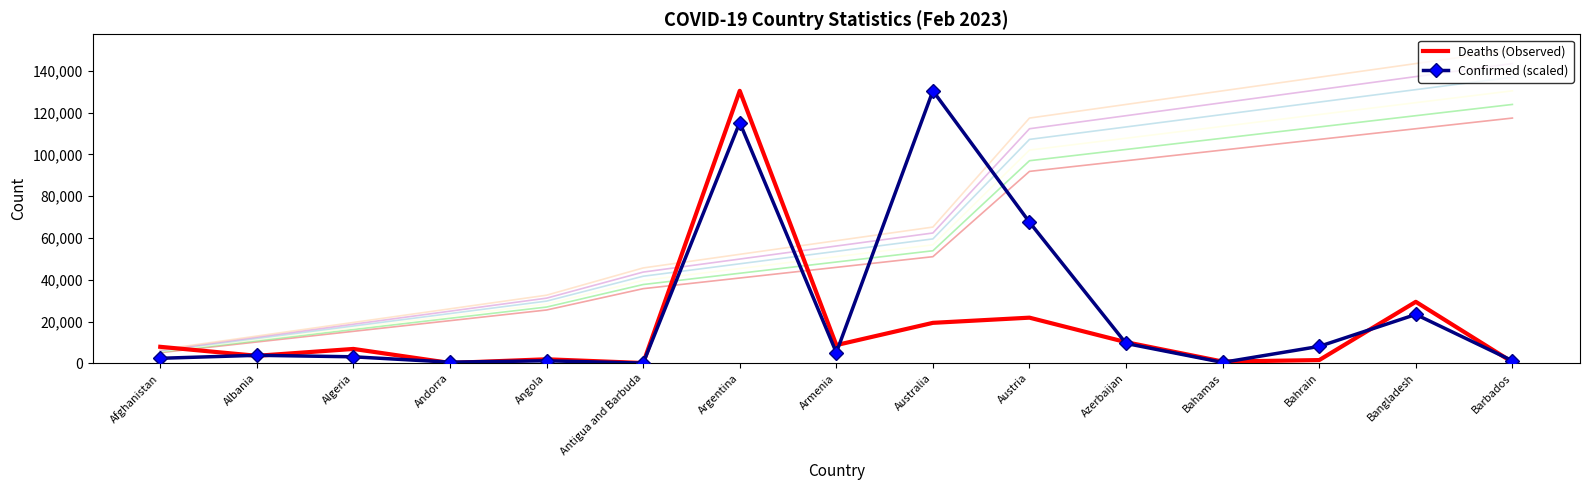

What is the spread (max minus min) of values at Barbados?

649.0